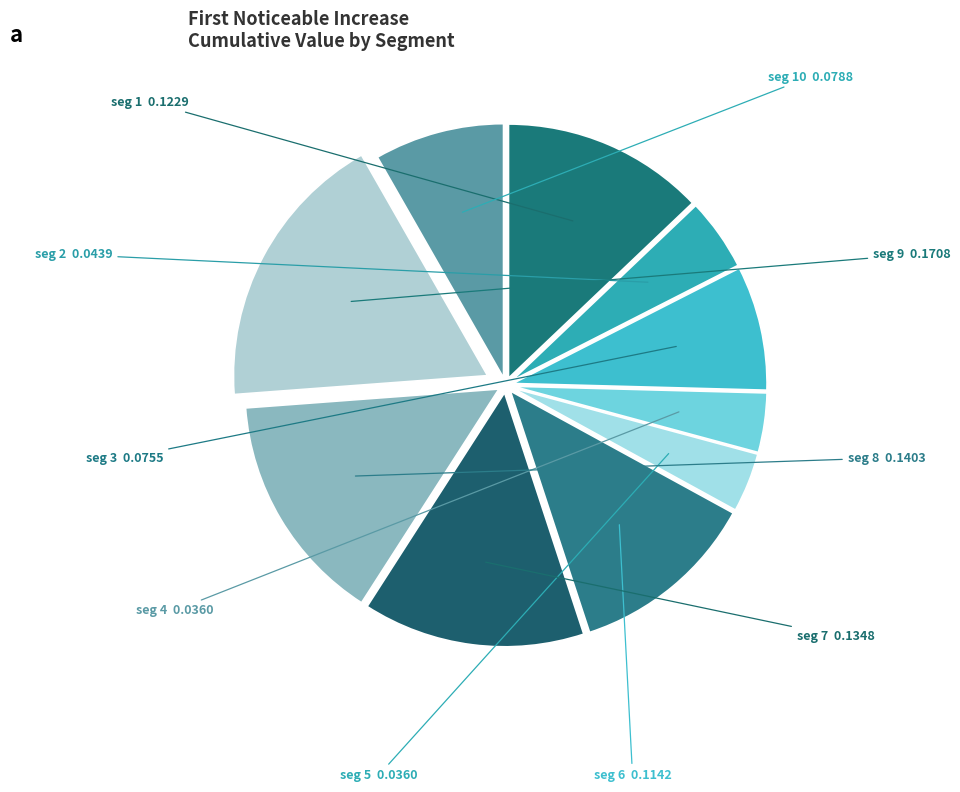

Is there a majority slice in this chart?

No